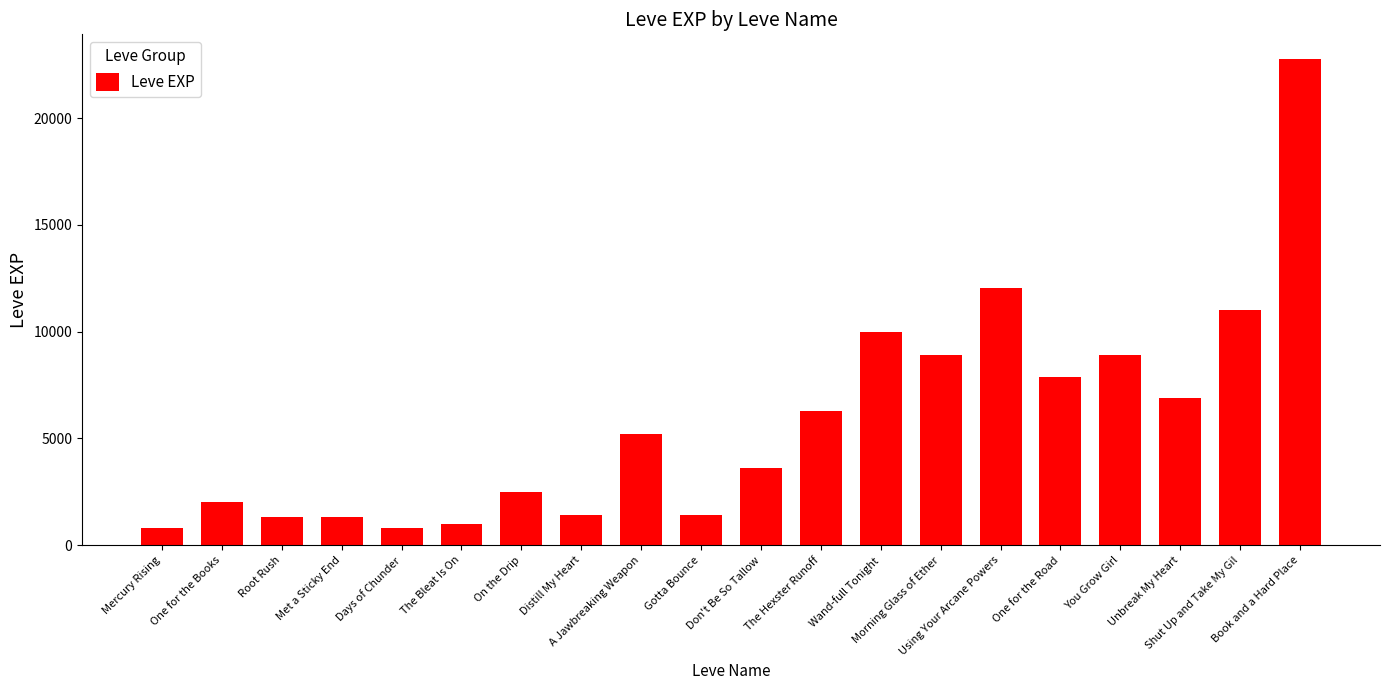

What is the average value?

5809